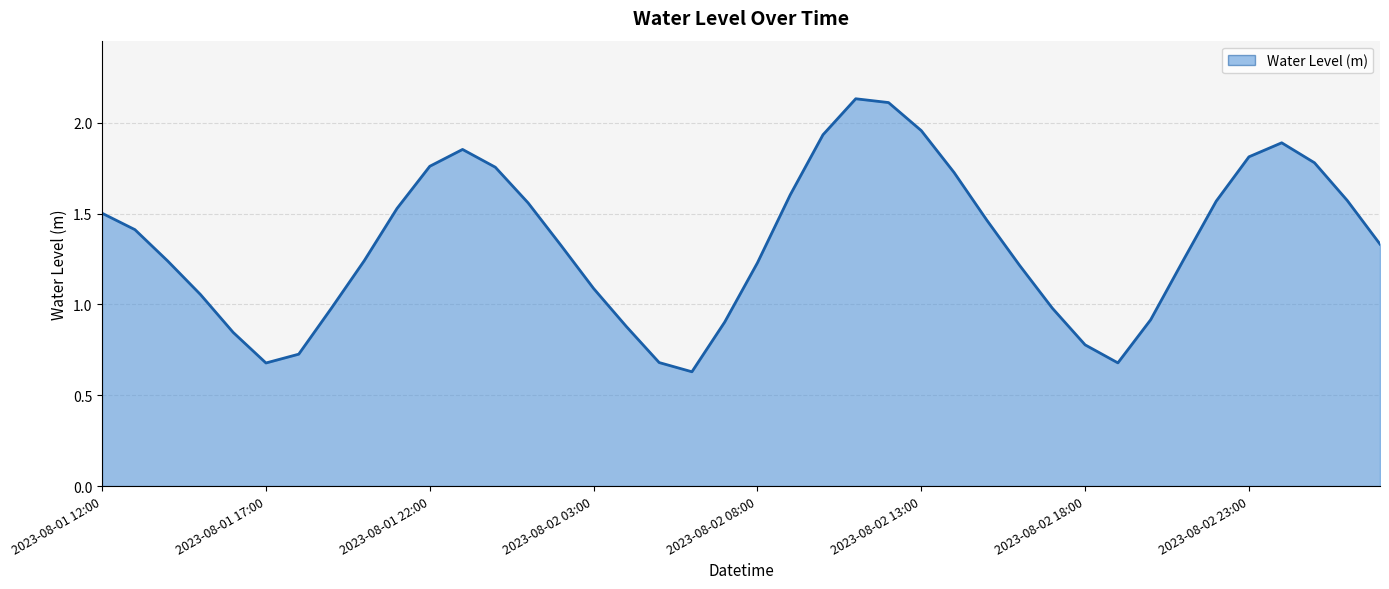

Reading right to left, what are all the values shown in this chart?

1.3	1.6	1.8	1.9	1.8	1.6	1.2	0.9	0.7	0.8	1.0	1.2	1.5	1.7	2.0	2.1	2.1	1.9	1.6	1.2	0.9	0.6	0.7	0.9	1.1	1.3	1.6	1.8	1.9	1.8	1.5	1.2	1.0	0.7	0.7	0.8	1.1	1.2	1.4	1.5